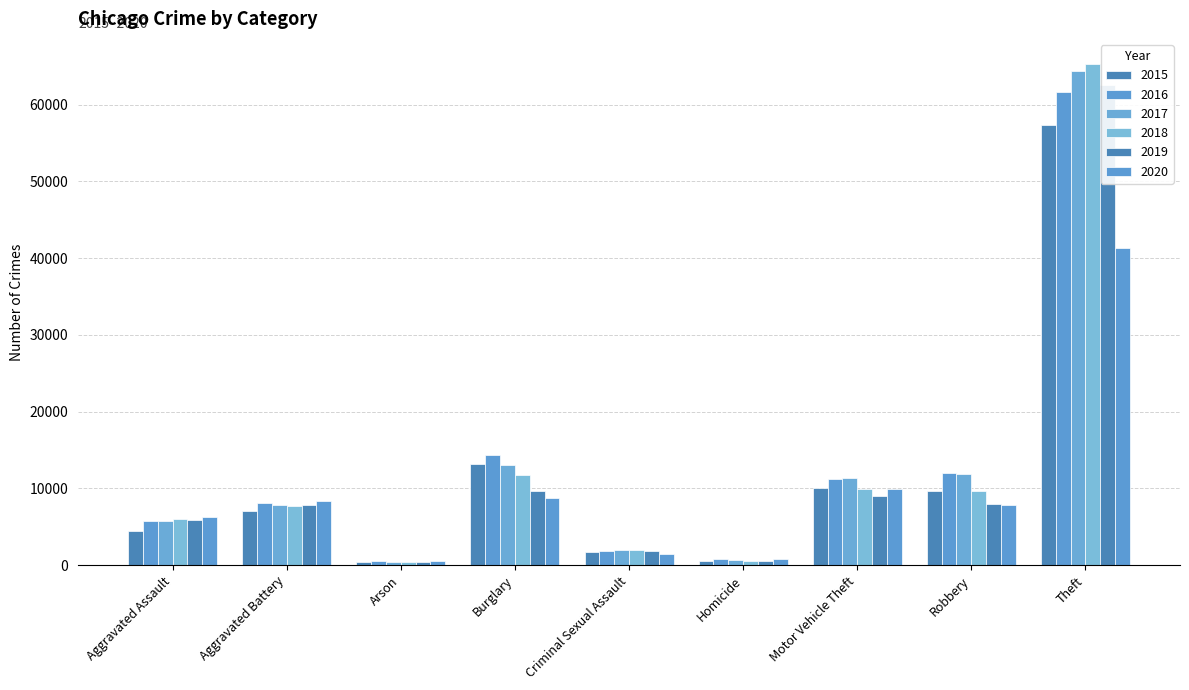

The 2018 series shows 11747 at Burglary. True or false?

True